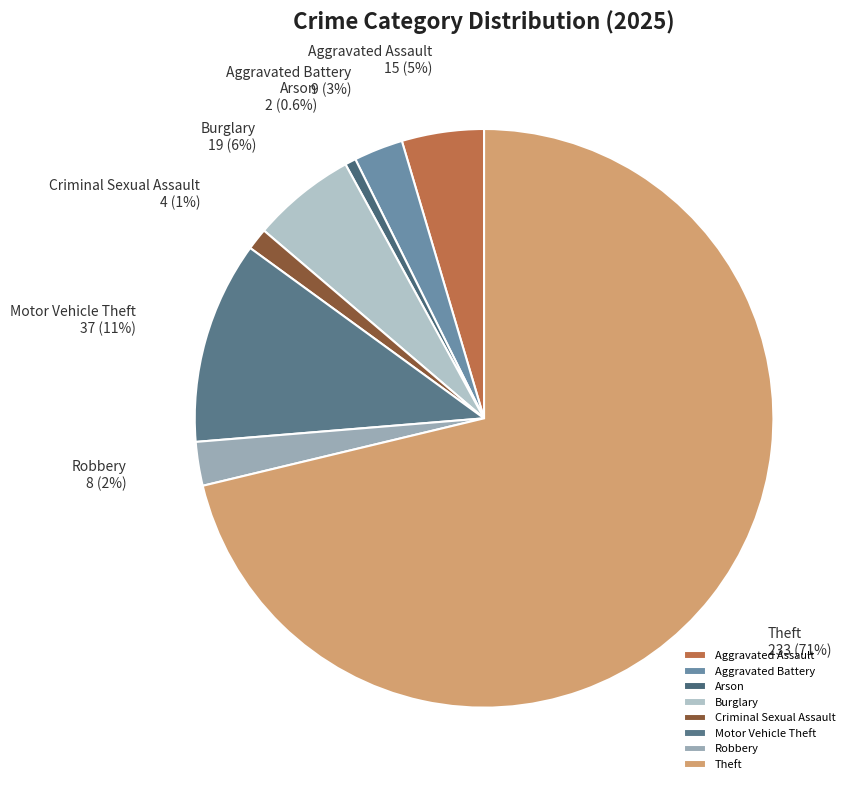

To the nearest percent, what is the difference between the largest and smallest slice percentages?

71%